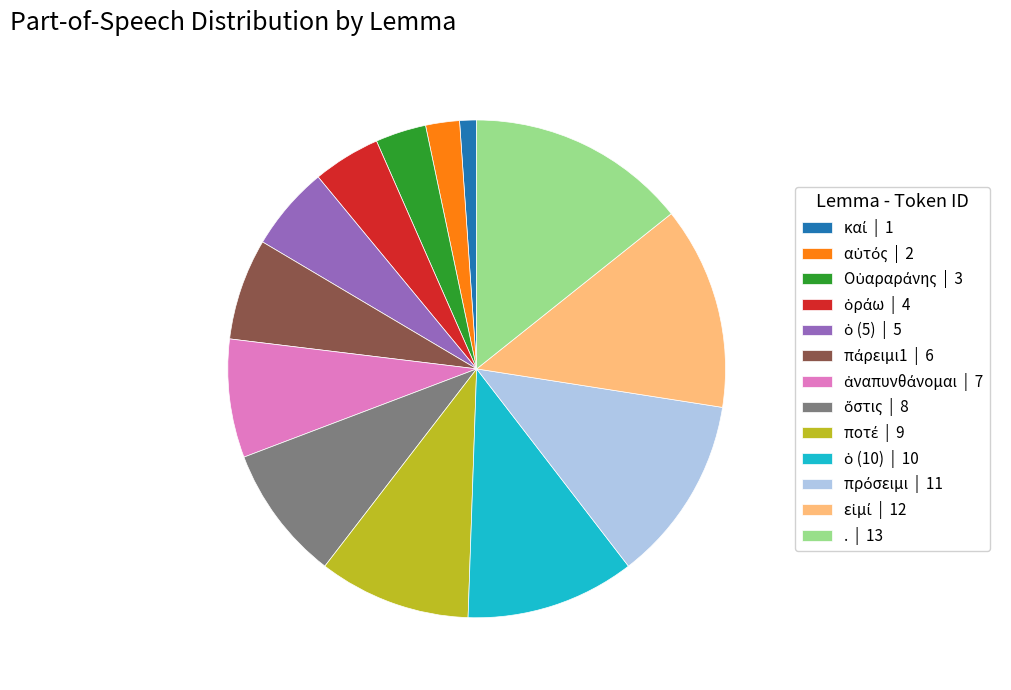

Does any single category account for the majority?

No